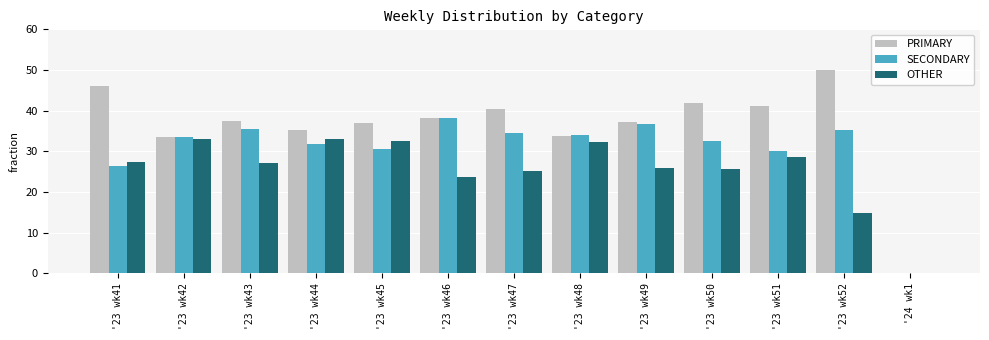

Is the value of SECONDARY at '23 wk49 greater than the value of PRIMARY at '23 wk42?

Yes